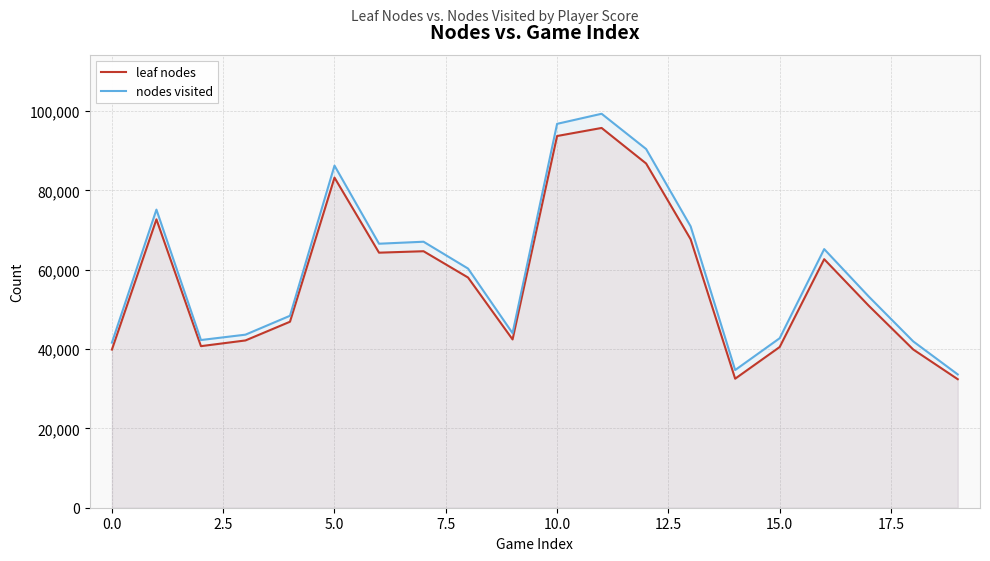

The leaf nodes series shows 39874 at 0.0. True or false?

True